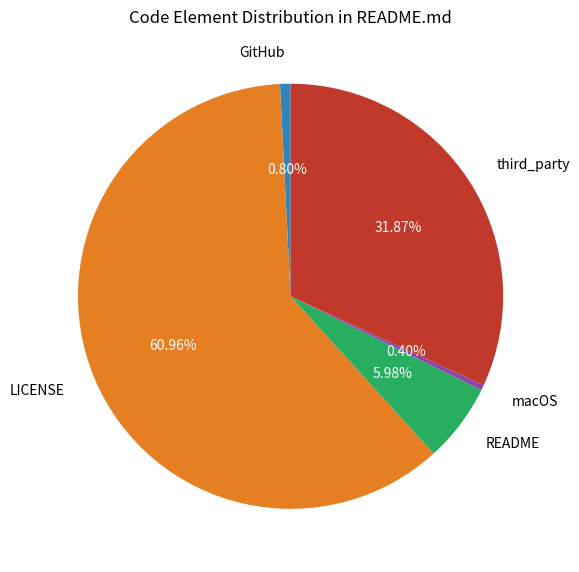

The third_party slice represents 32% of the pie. True or false?

True